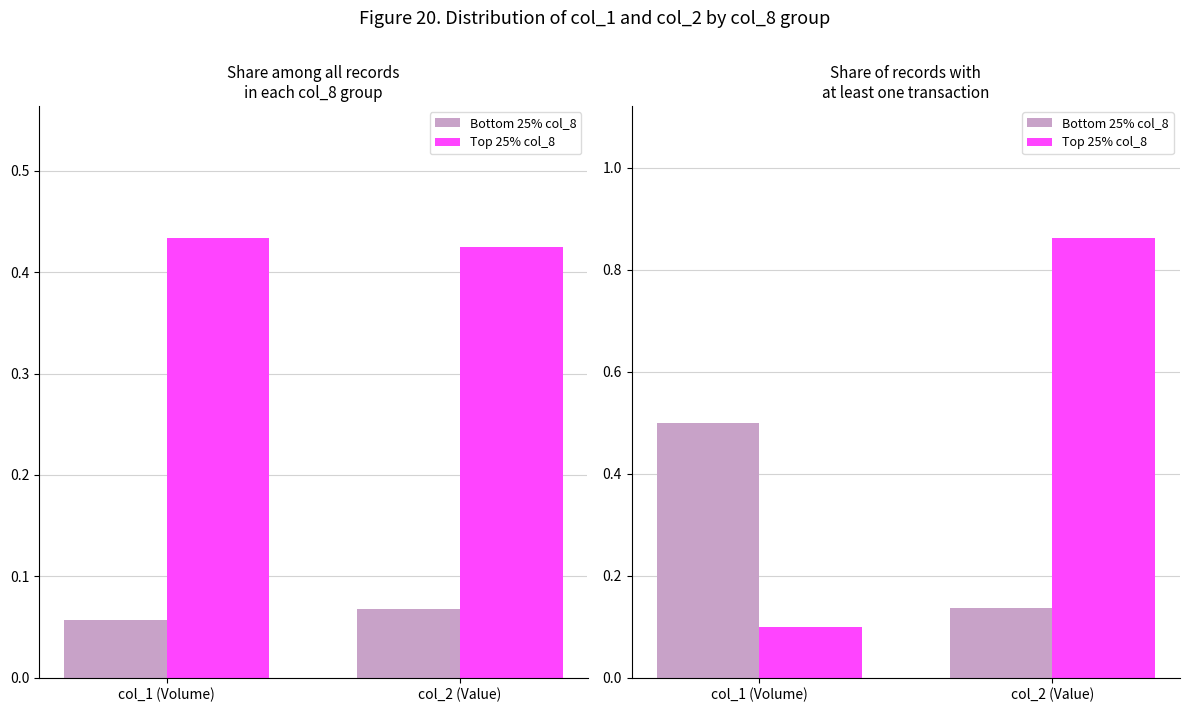

What is the total value across all series at col_2 (Value)?

1.0